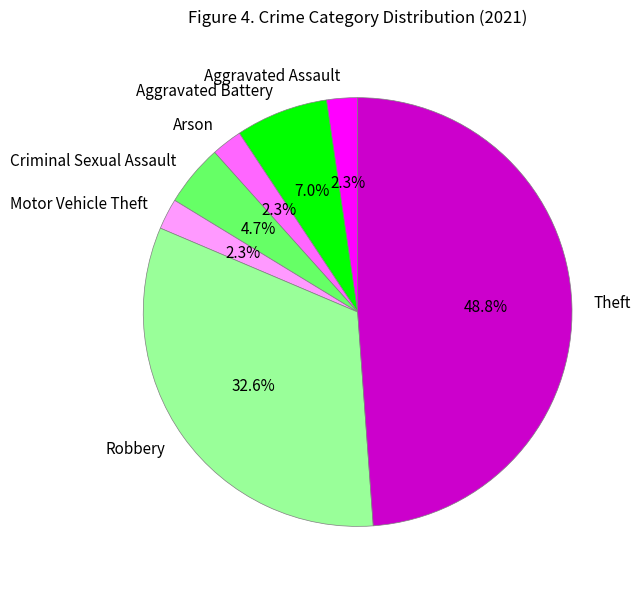

To the nearest percent, what is the difference between the Theft and Robbery slice percentages?

16%